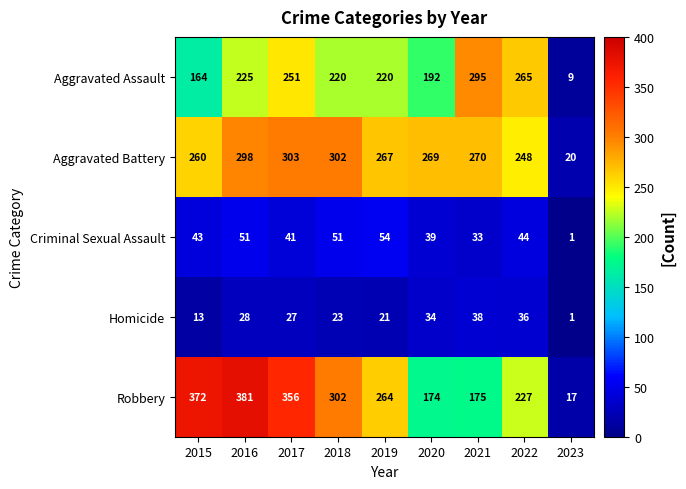

Which series has the widest spread of values?

Robbery